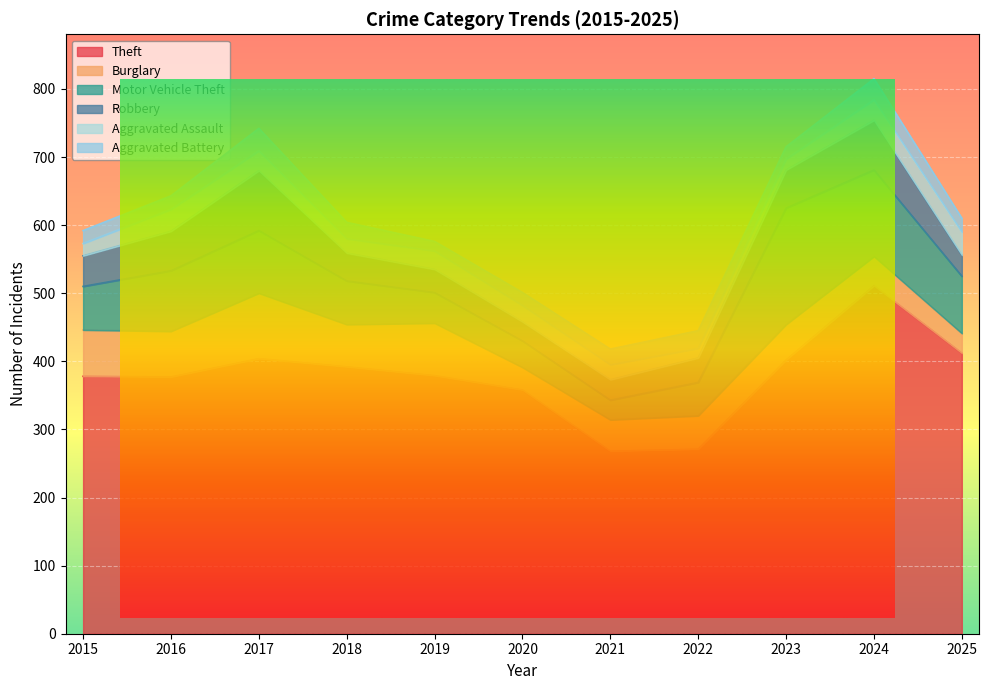

True or false: Theft and Aggravated Assault intersect in this chart.

False